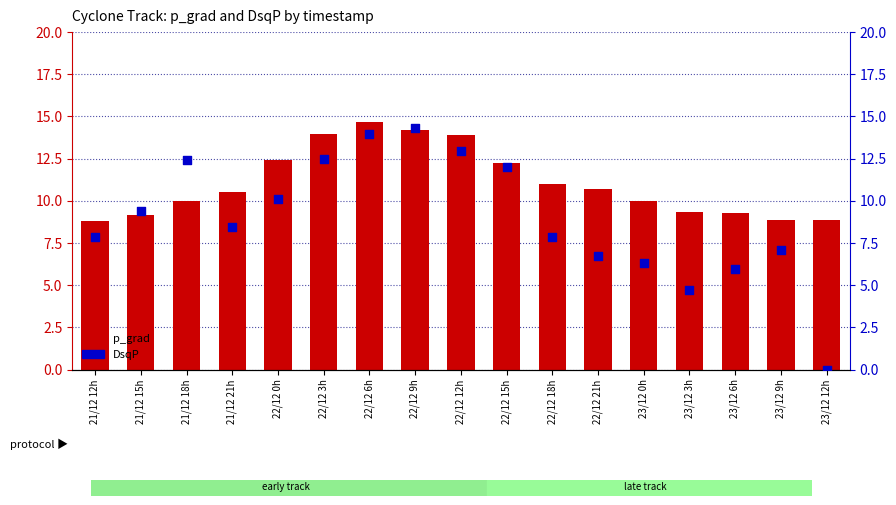

What are all the series names shown in the legend?

p_grad, DsqP